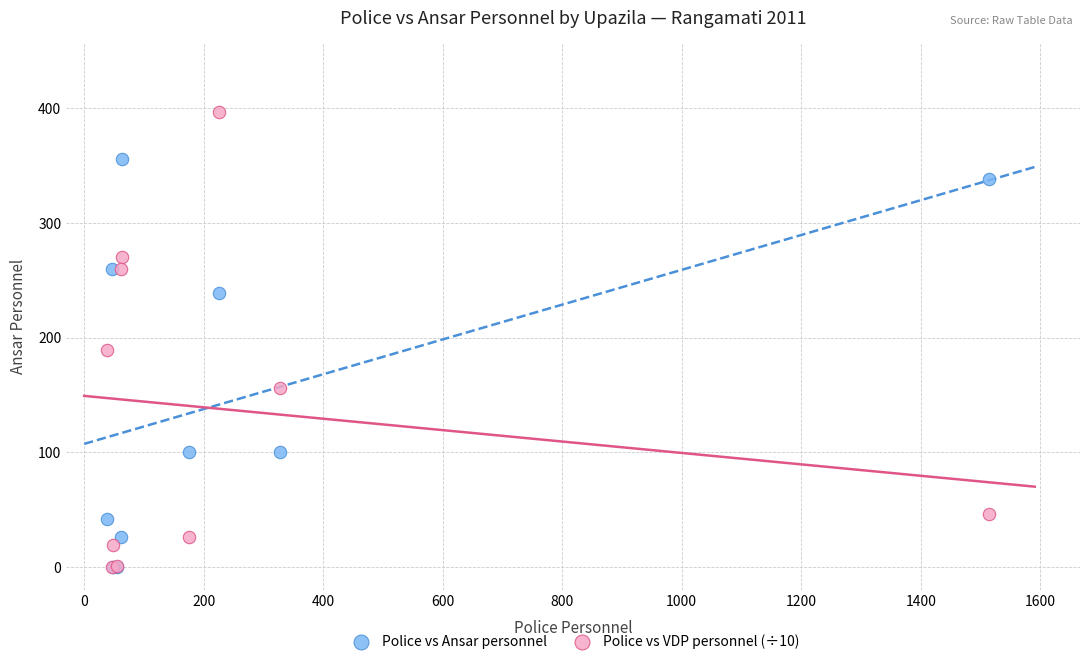

In the Police vs Ansar personnel series, what Y value is closest to 178?

239.0